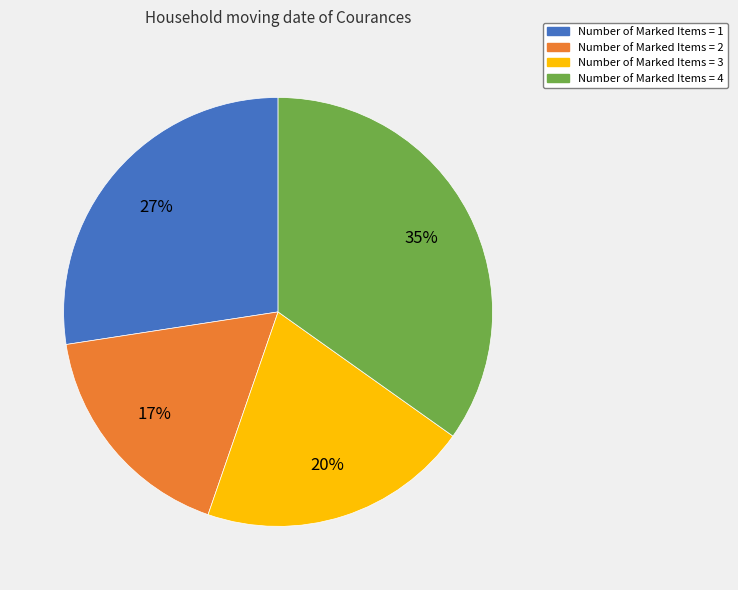

To the nearest percent, what is the average slice percentage?

25%